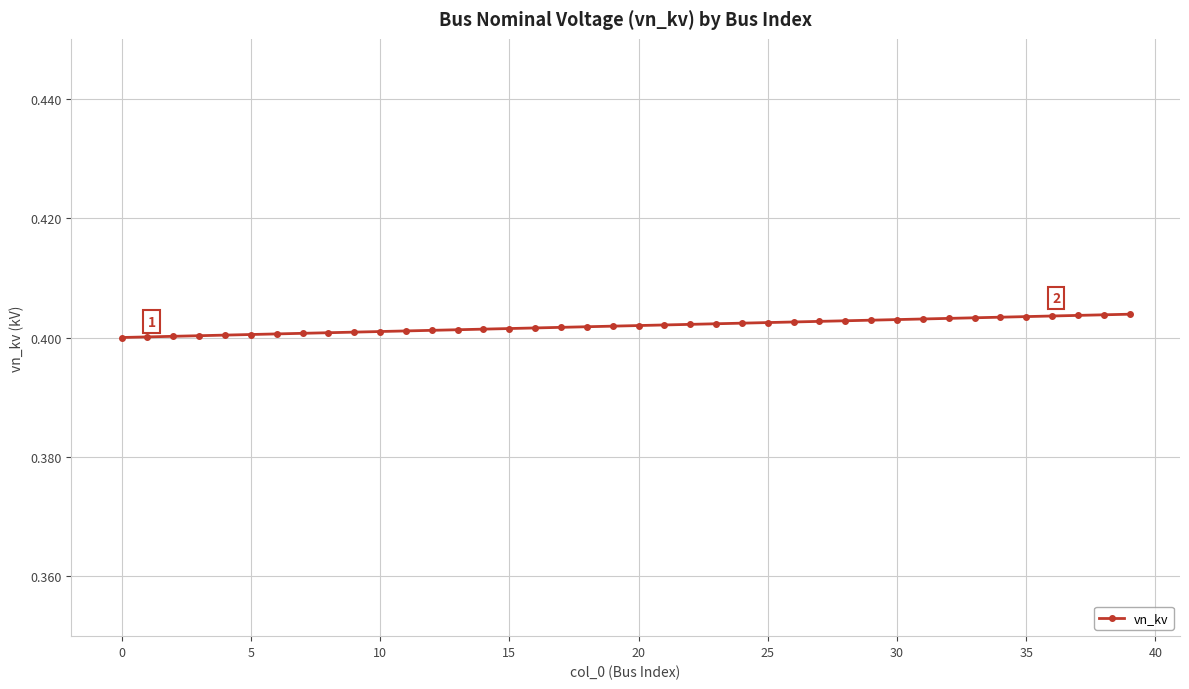

Count the values in the range 0 to 1.

40